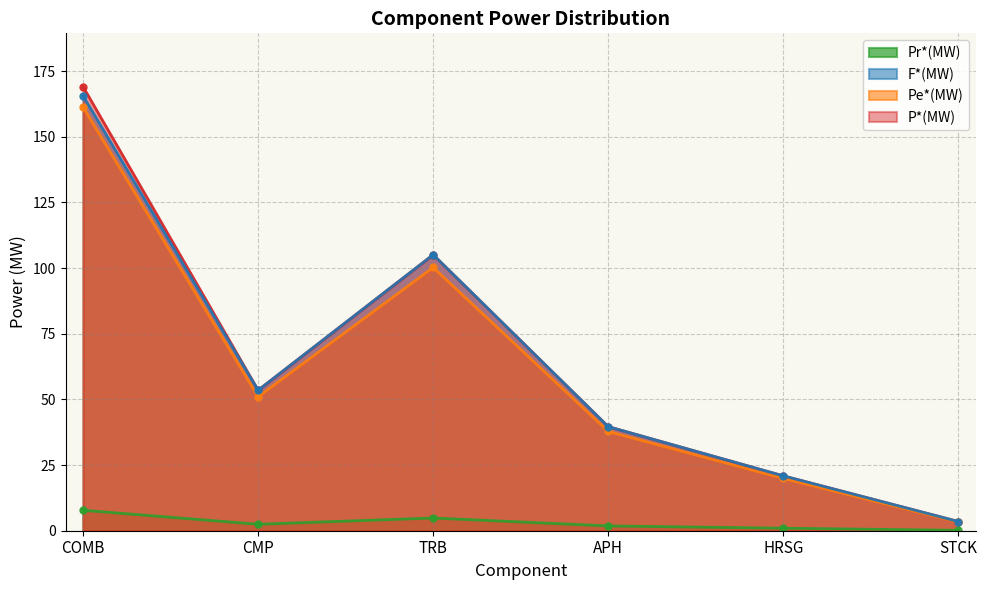

Which series changed the most between HRSG and STCK?

P*(MW)